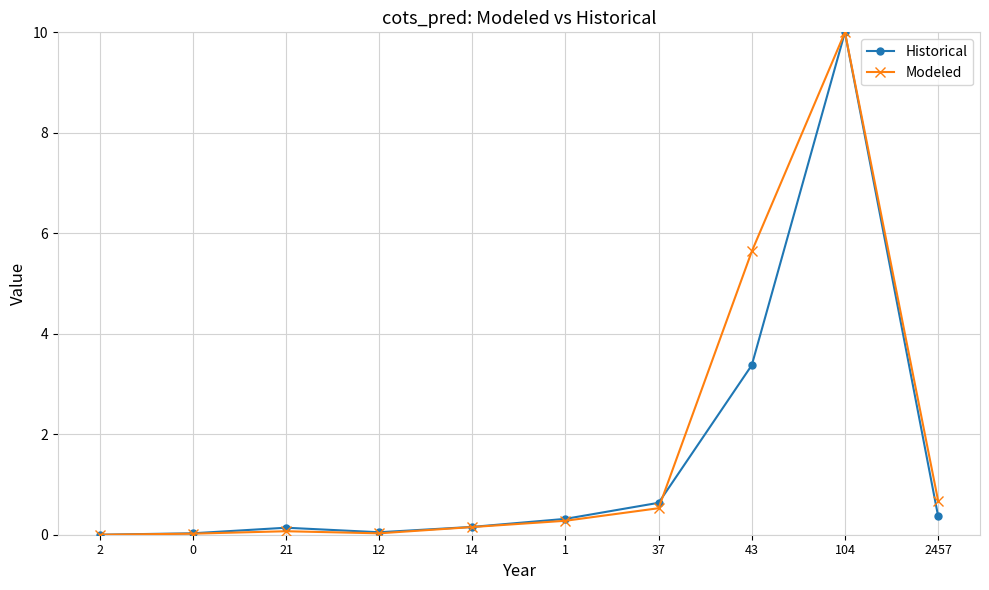

Which series changed the most between 14 and 104?

Modeled